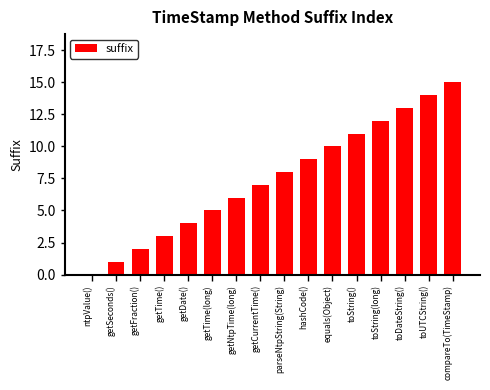

Approximately how many times larger is the value at toUTCString() compared to getSeconds()?

14.0